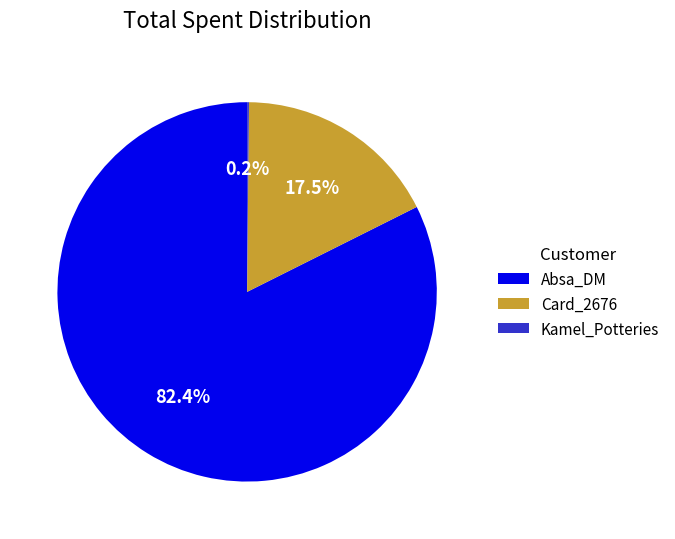

What percentage do Absa_DM and Card_2676 together represent?

99.8%